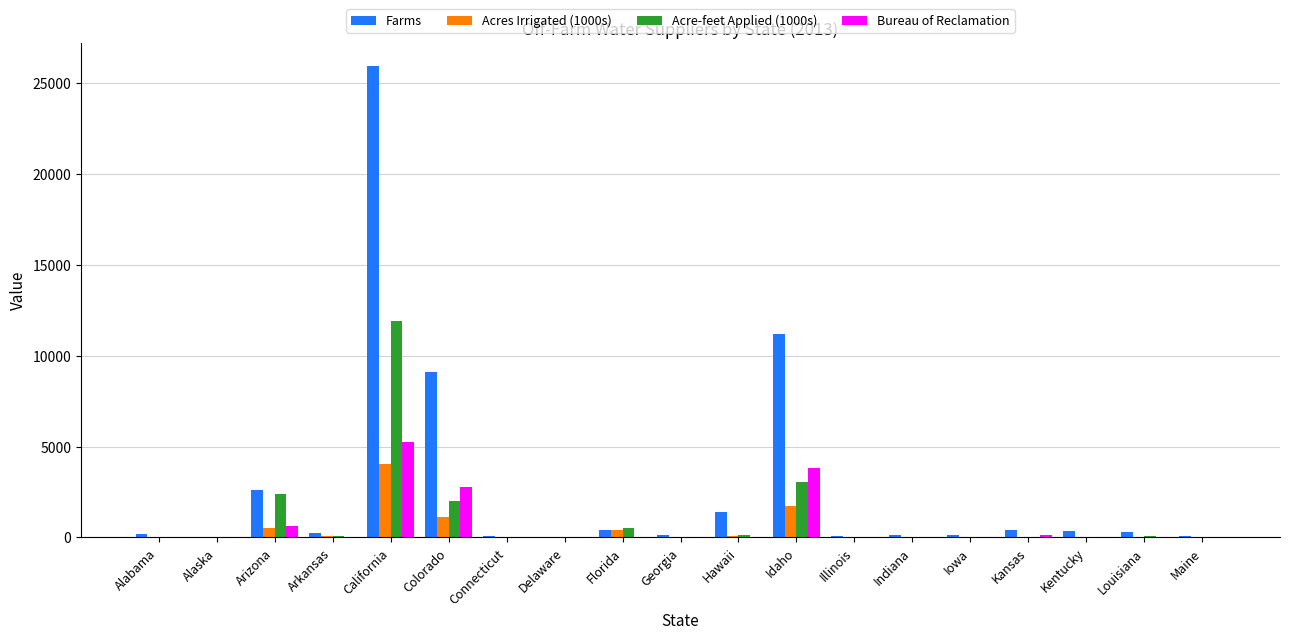

At which category is the sum across all series the highest?

California